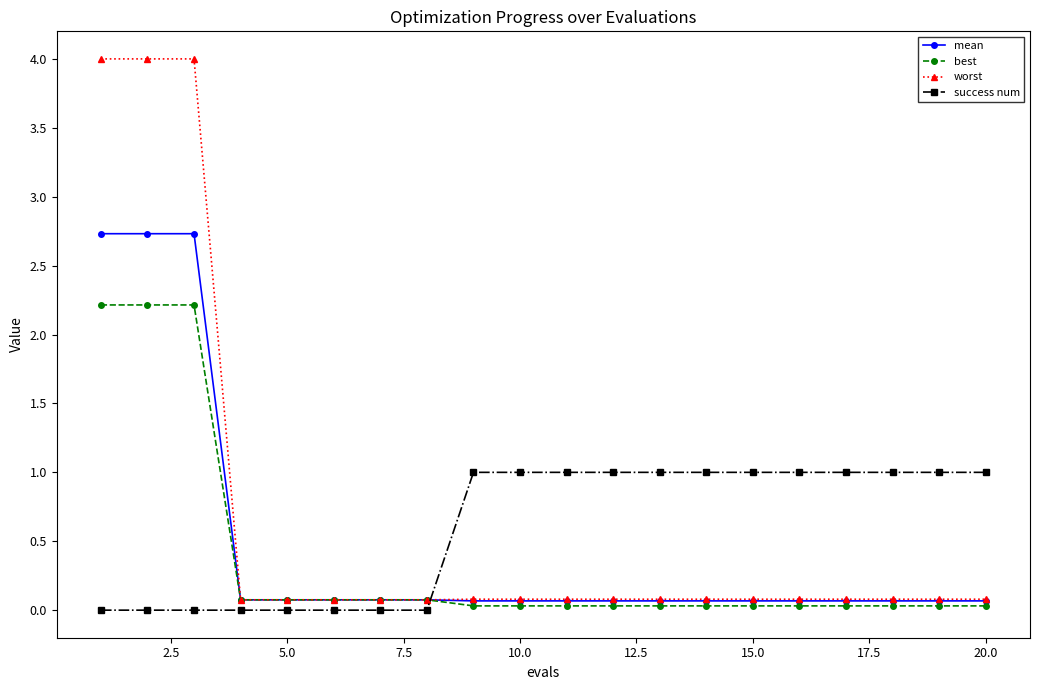

What is the average value of the success num series?

0.6